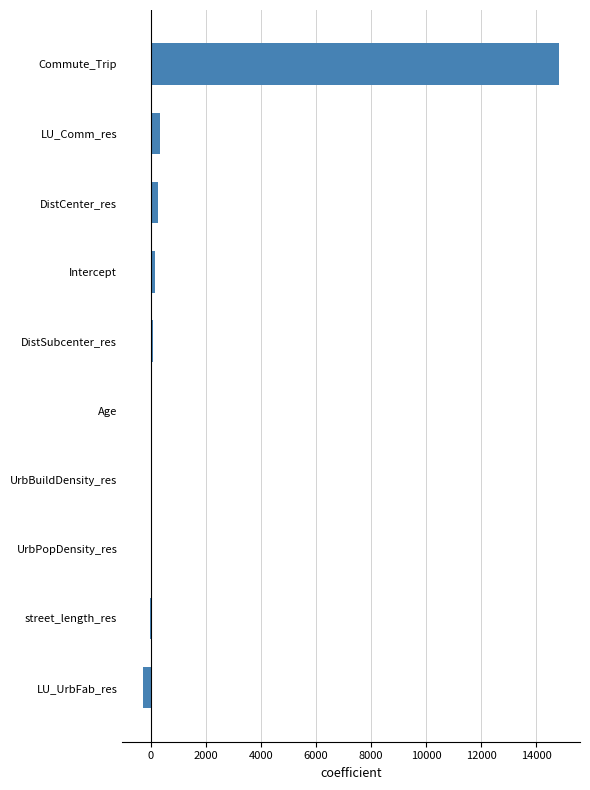

What is the sum of all values?

15474.6